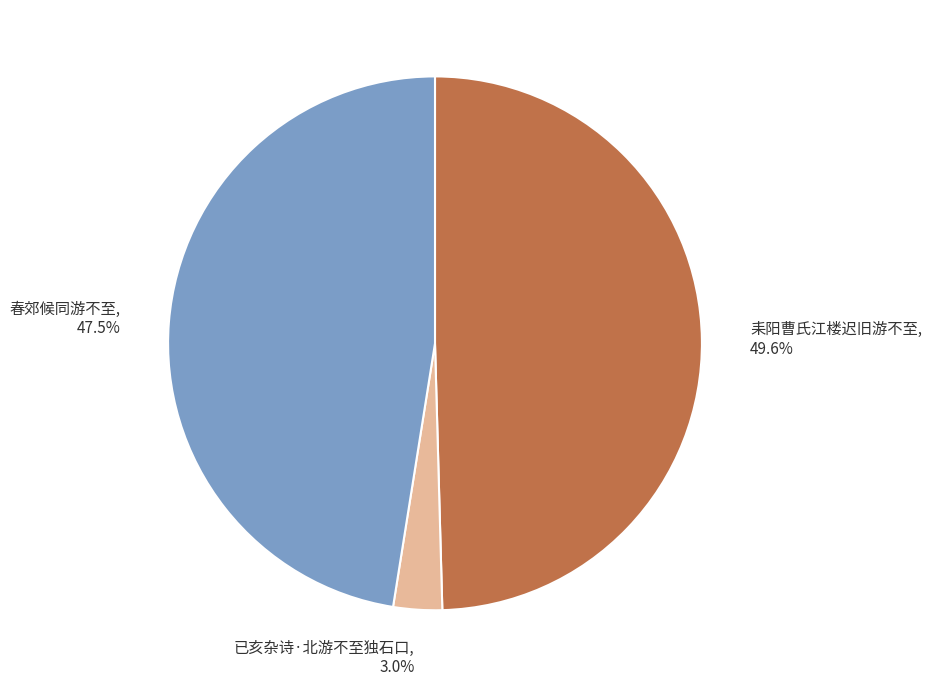

Do 耒阳曹氏江楼迟旧游不至 and 已亥杂诗·北游不至独石口 together represent more than half of the pie?

Yes